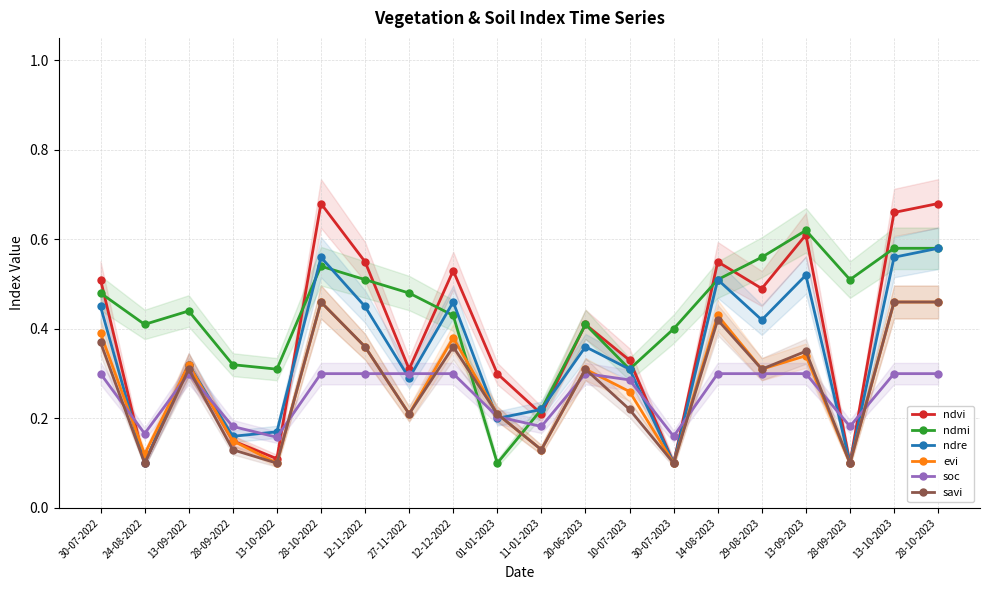

At how many categories does at least one series exceed 0?

20